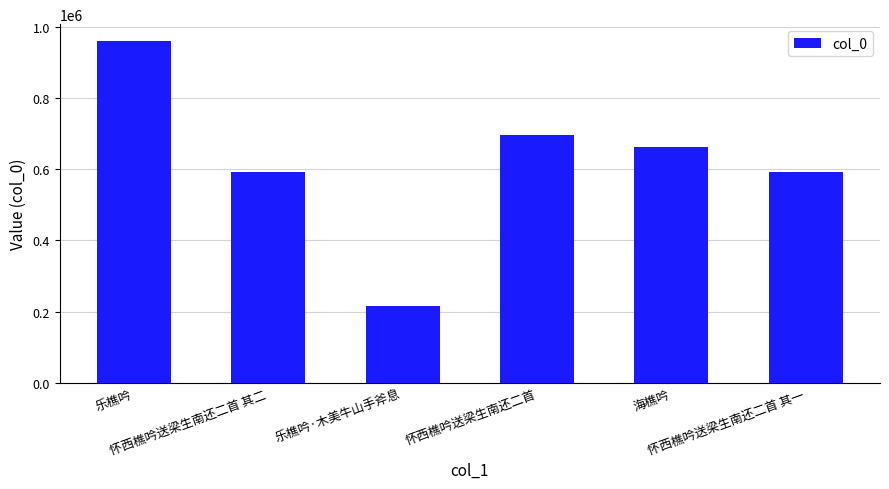

What is the sum of all values?

3722736